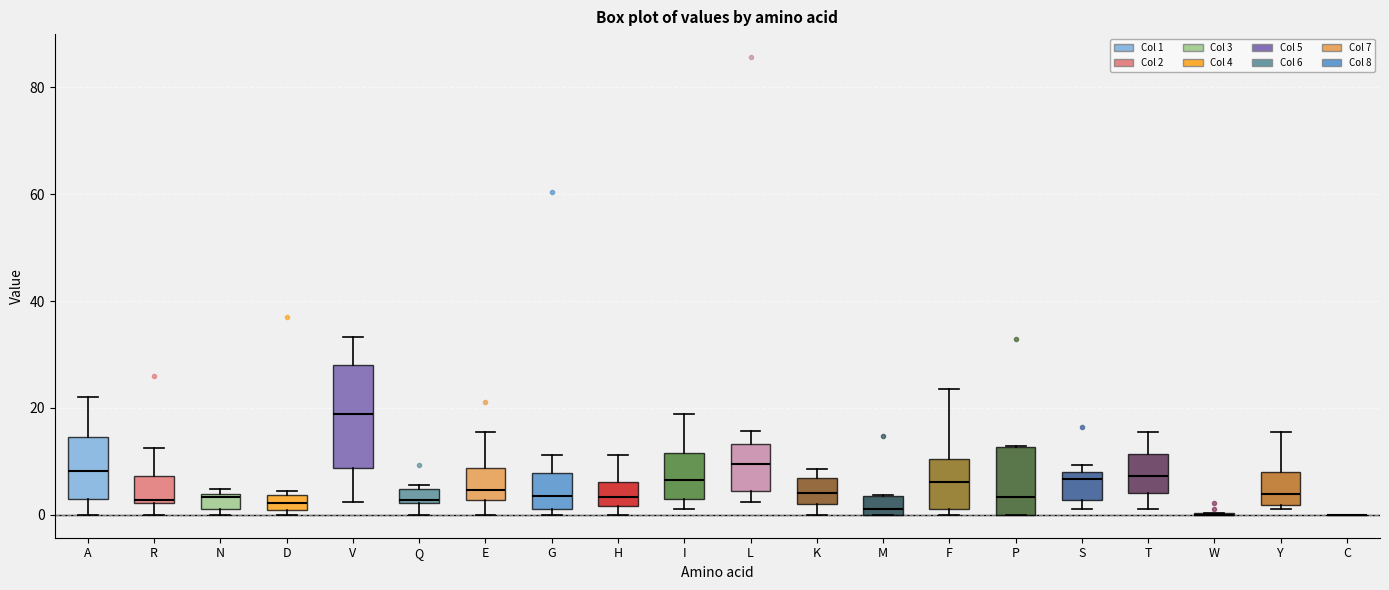

Comparing the boxes themselves (not the whiskers), which one is the tallest?

V